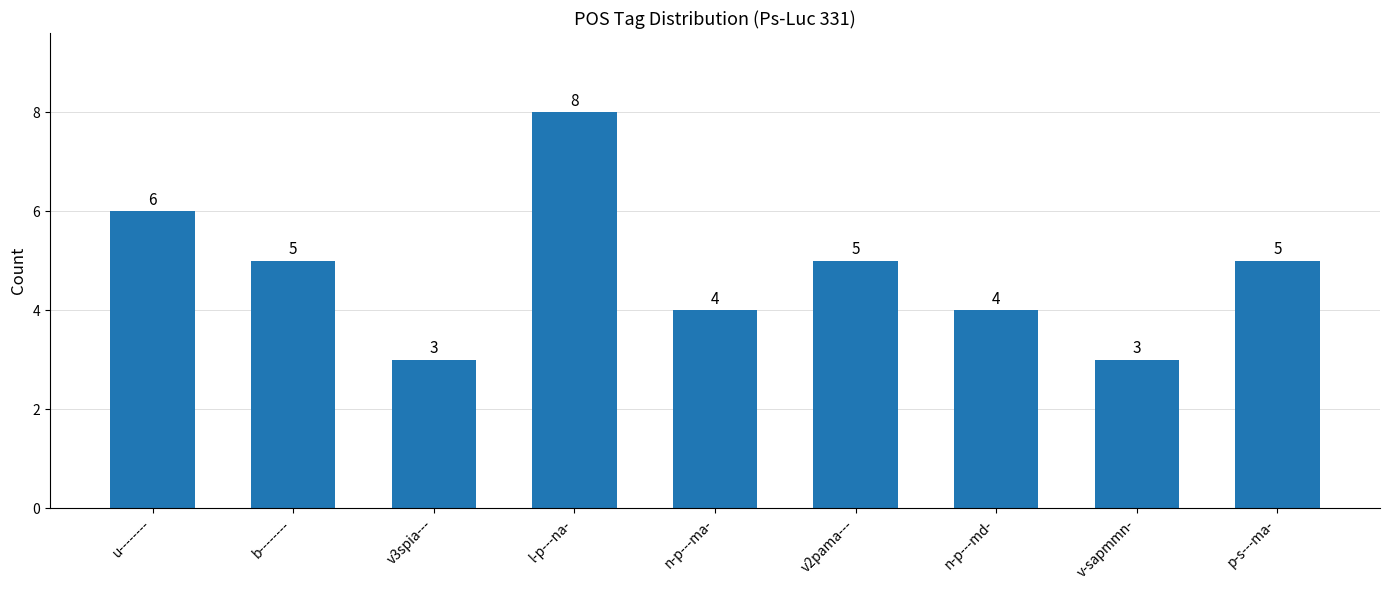

How many values are between 4 and 5?

5